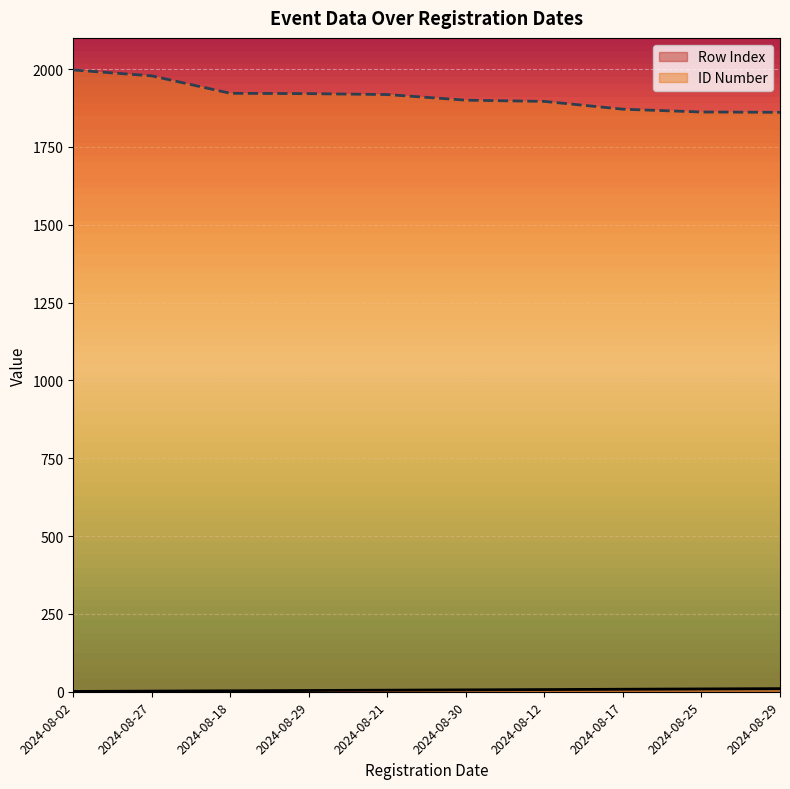

How many categories are shown in the chart?

10